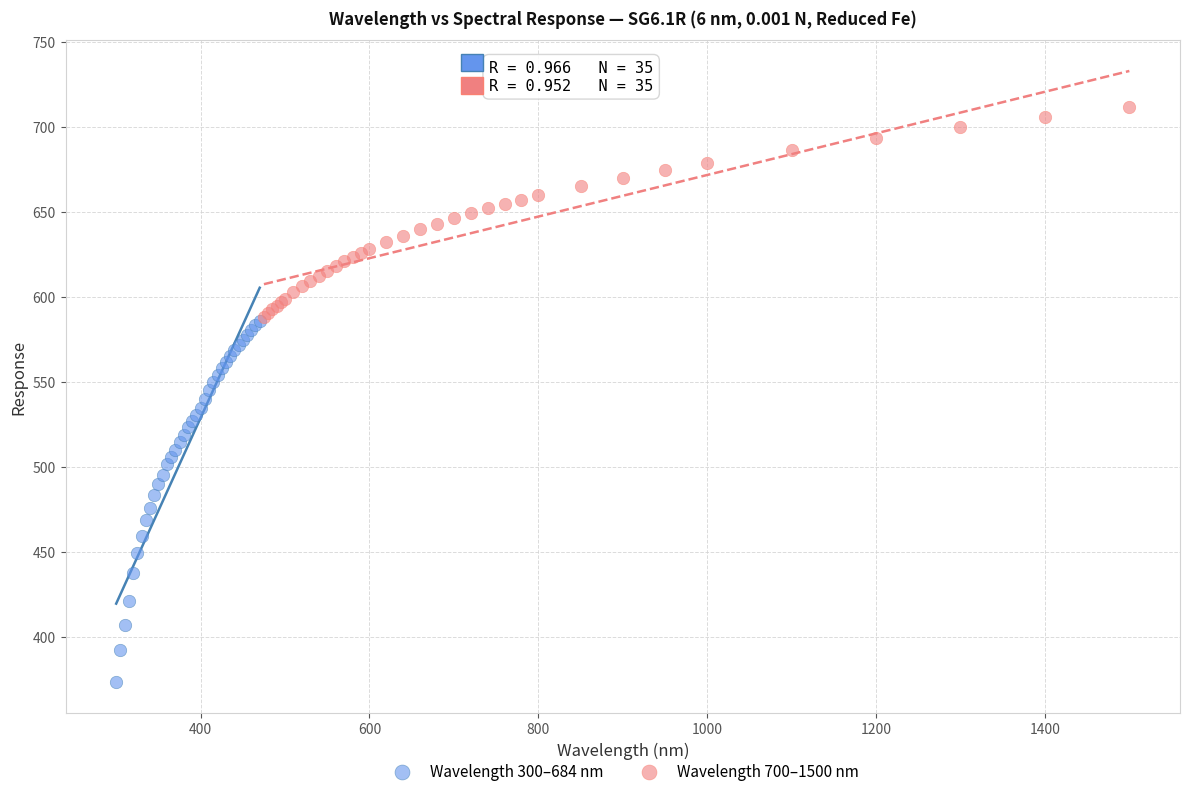

Which series has the widest spread of Y values?

Wavelength 300–684 nm